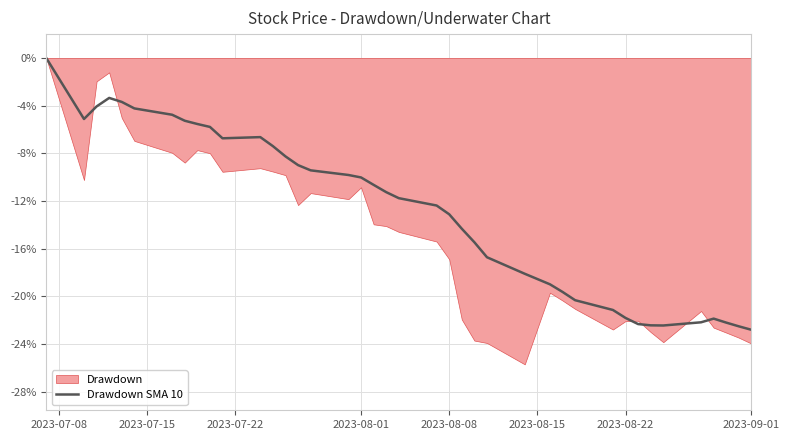

The Drawdown SMA 10 series shows -10.0 at 2023-08-01. True or false?

True